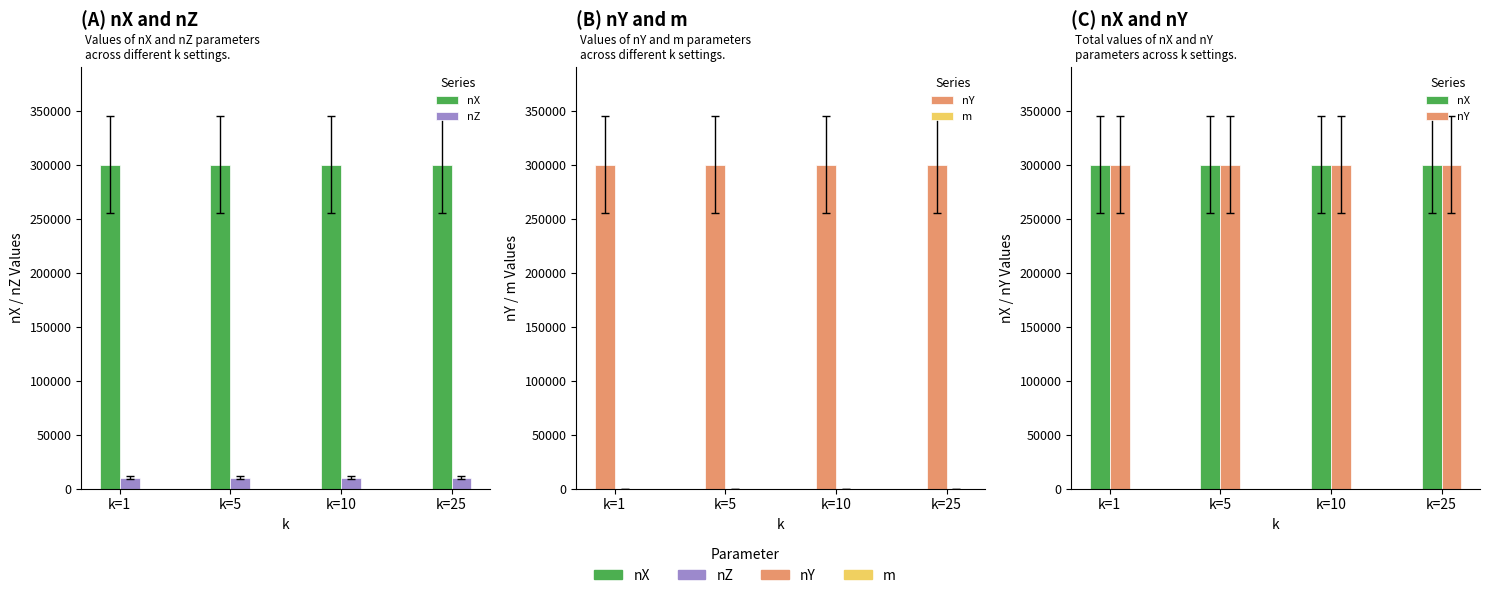

Reading left to right, extract all data points from this chart.

nX: k=1=300000	k=5=300000	k=10=300000	k=25=300000
nZ: k=1=10000	k=5=10000	k=10=10000	k=25=10000
nY: k=1=300000	k=5=300000	k=10=300000	k=25=300000
m: k=1=100	k=5=100	k=10=100	k=25=100